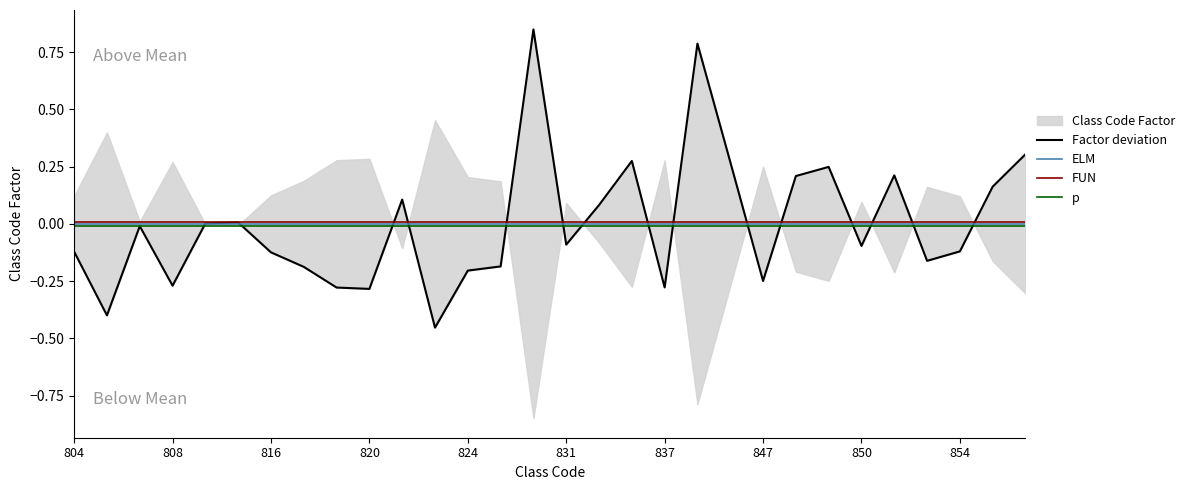

True or false: FUN and ELM intersect in this chart.

False